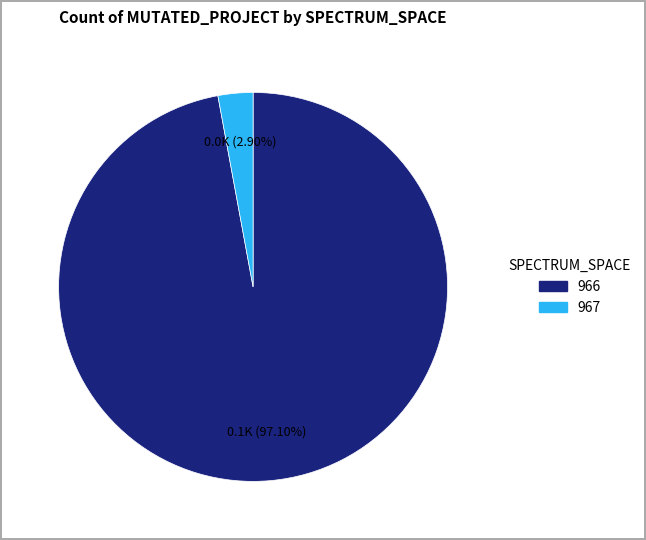

Which slice represents more than half of the pie?

966